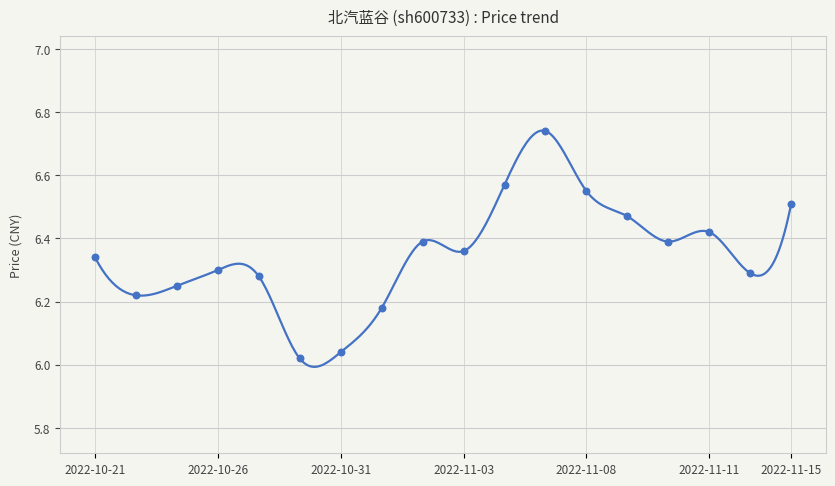

Approximately how many times larger is the value at 2022-10-31 compared to 2022-11-02?

0.9